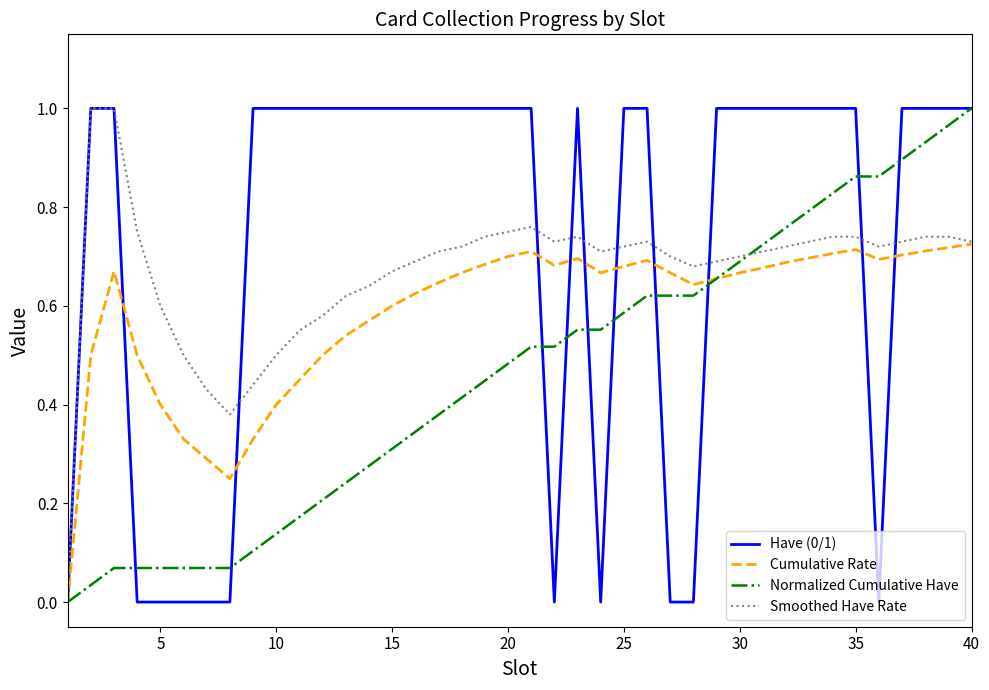

What is the maximum value shown in the chart?

1.0